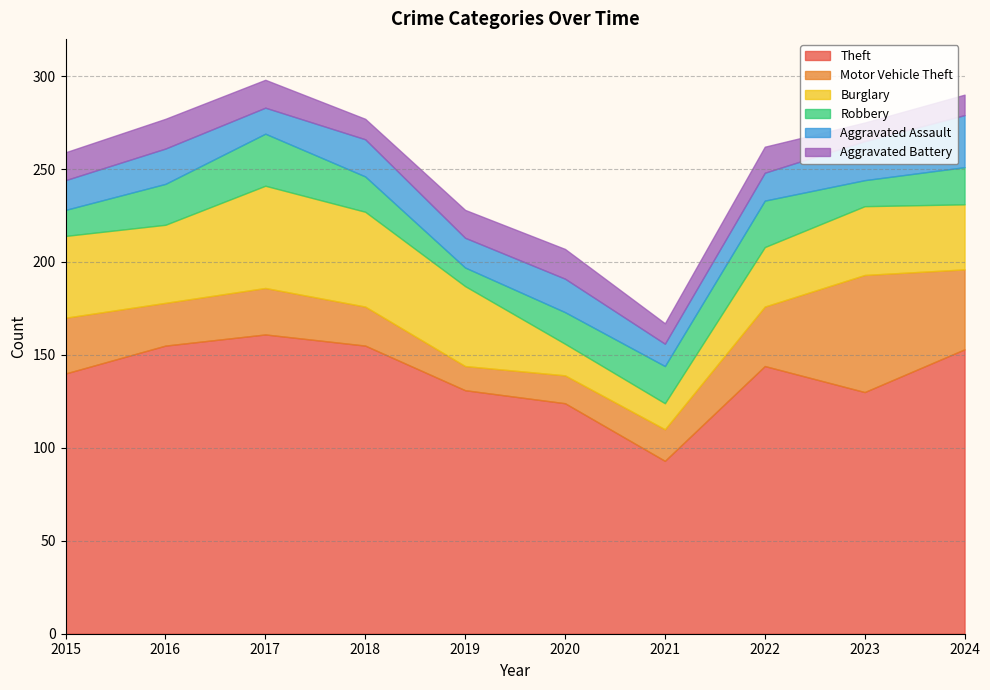

True or false: Burglary has more than 0 interior local peaks.

True